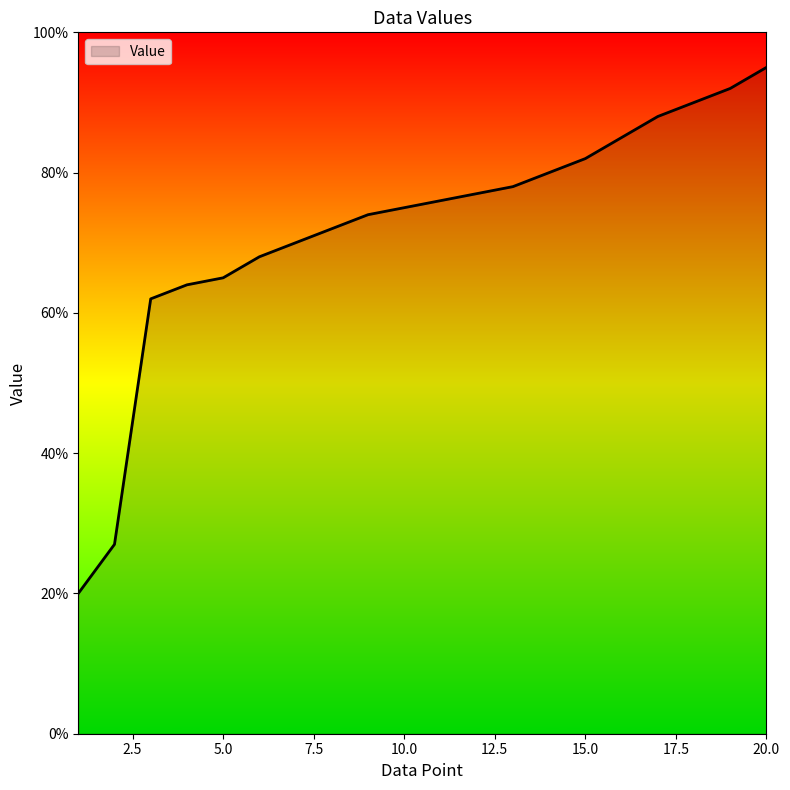

Reading left to right, transcribe all the data shown in this chart.

20	27	62	64	65	68	70	72	74	75	76	77	78	80	82	85	88	90	92	95